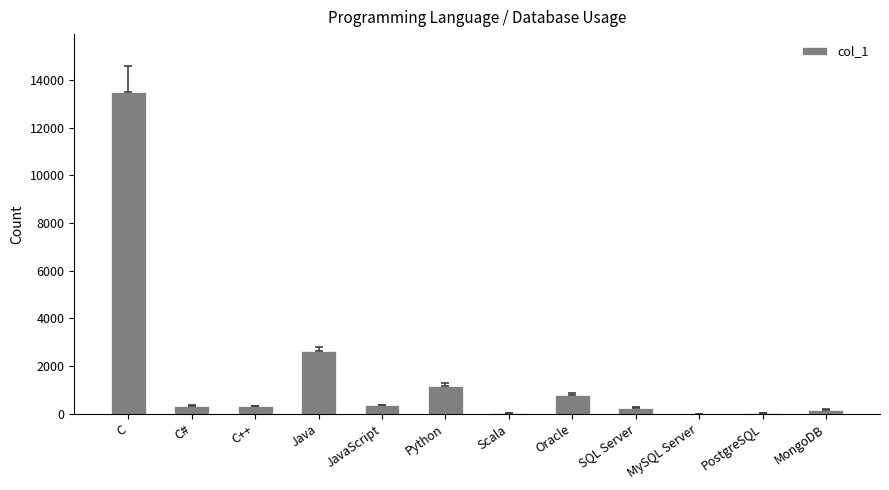

What is the sum of the values at Java and C#?

2942